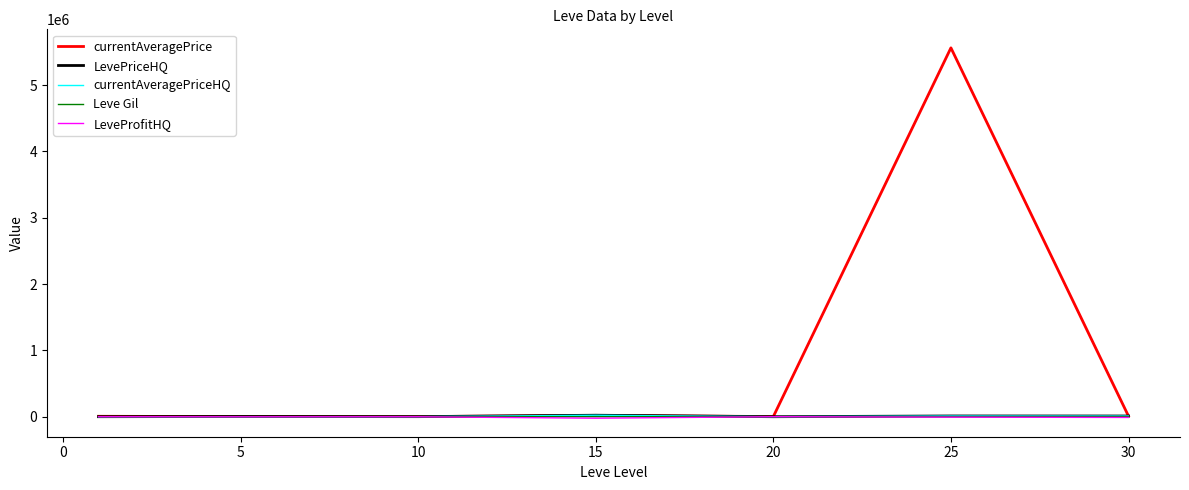

Which series has the largest range (max minus min)?

currentAveragePrice